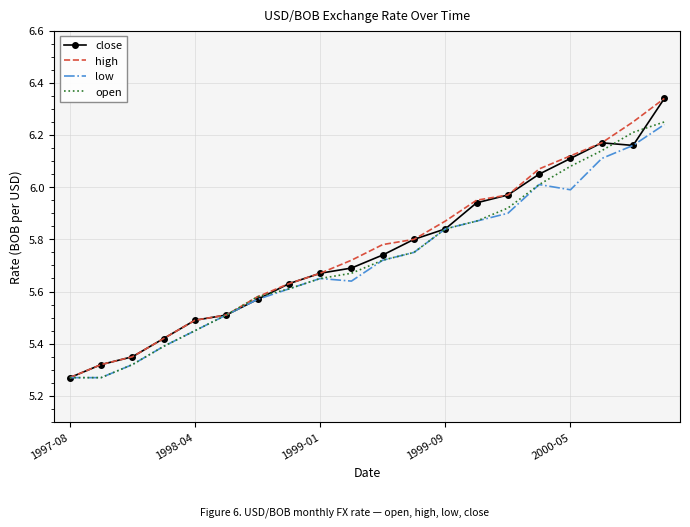

At which category does close reach its first local valley?

18